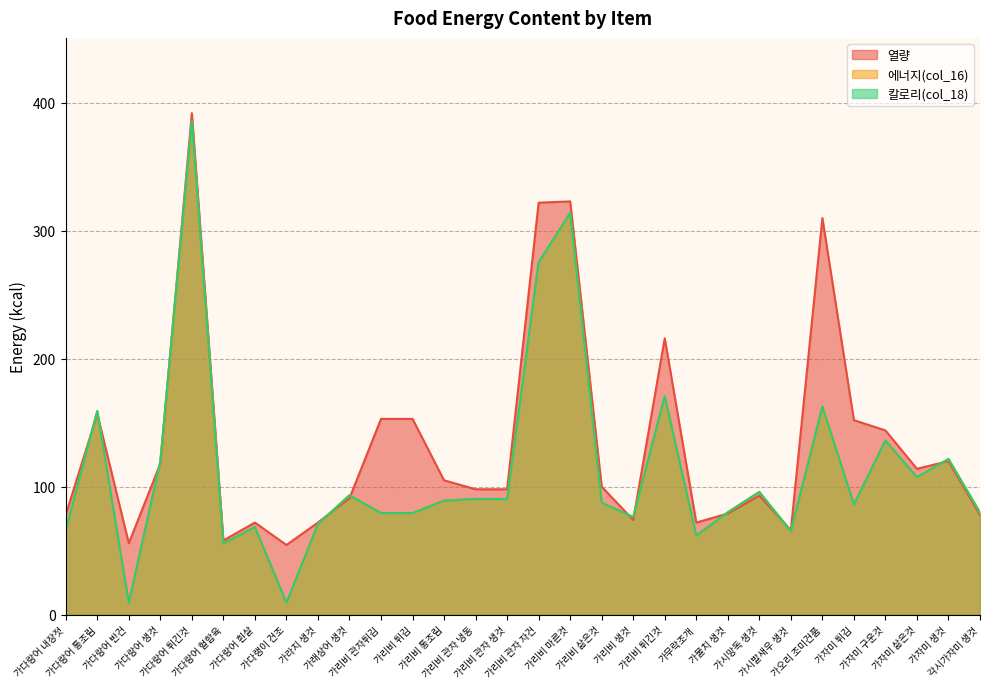

Where is the first local maximum for 에너지(col_16)?

가다랑어 통조림